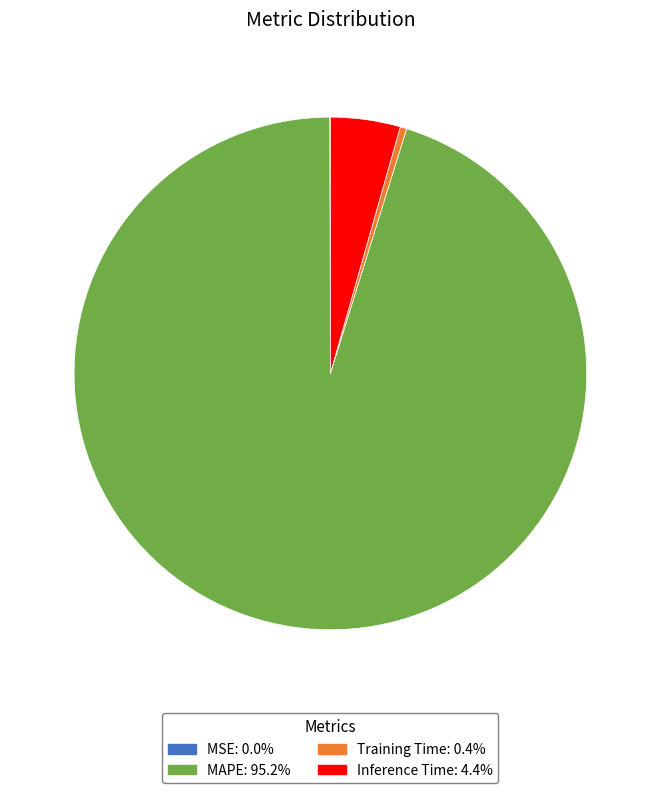

Do MAPE and Training Time together represent more than half of the pie?

Yes